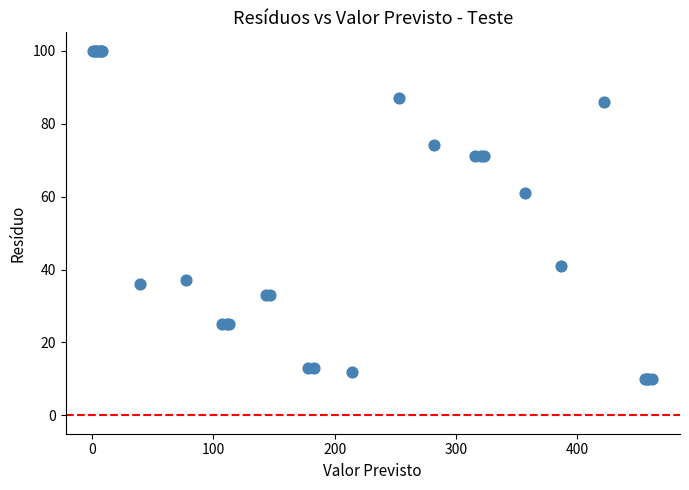

What Y value in the scatter plot is closest to 55?

61